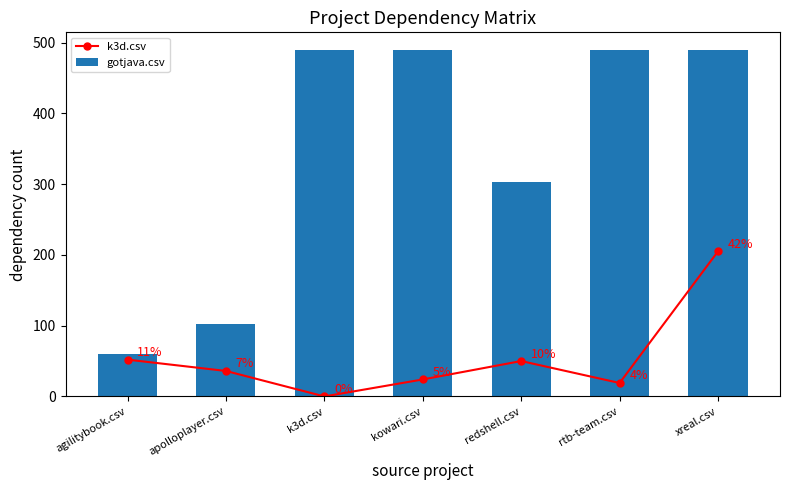

Count the gotjava.csv values in the range 103 to 490.

6